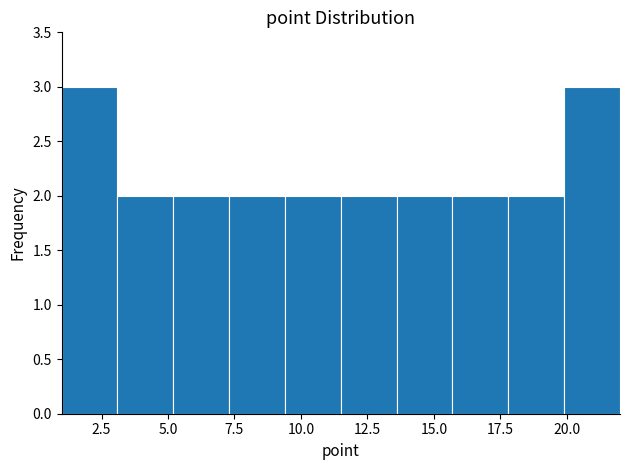

Reading left to right, list every bar in this chart as the range it spans on the x-axis followed by its height. Neither the bar edges nor the heights are printed on the chart, so give them approximately, as read against the axes.

1.0 to 3.1: 3
3.1 to 5.2: 2
5.2 to 7.3: 2
7.3 to 9.4: 2
9.4 to 11.5: 2
11.5 to 13.6: 2
13.6 to 15.7: 2
15.7 to 17.8: 2
17.8 to 19.9: 2
19.9 to 22.0: 3